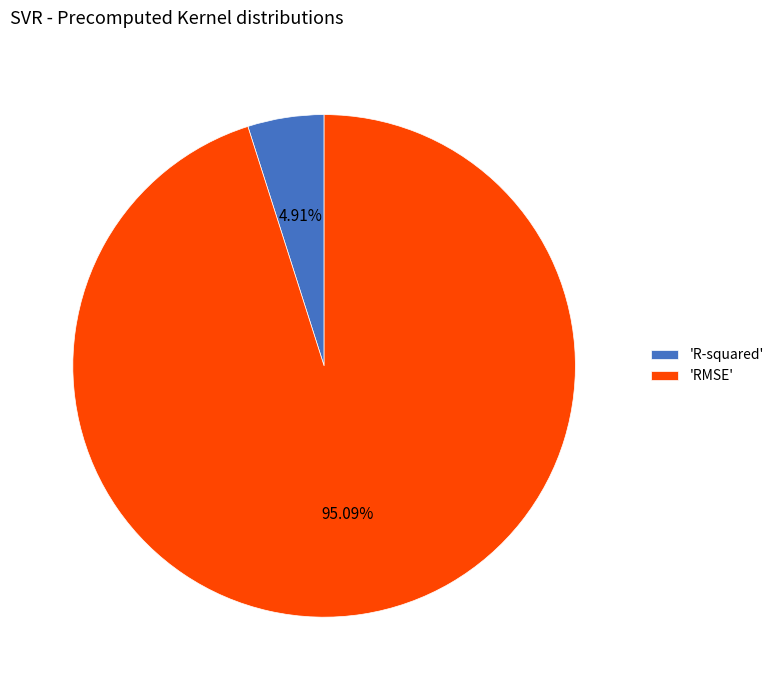

Which category has the smallest portion of the pie?

'R-squared'